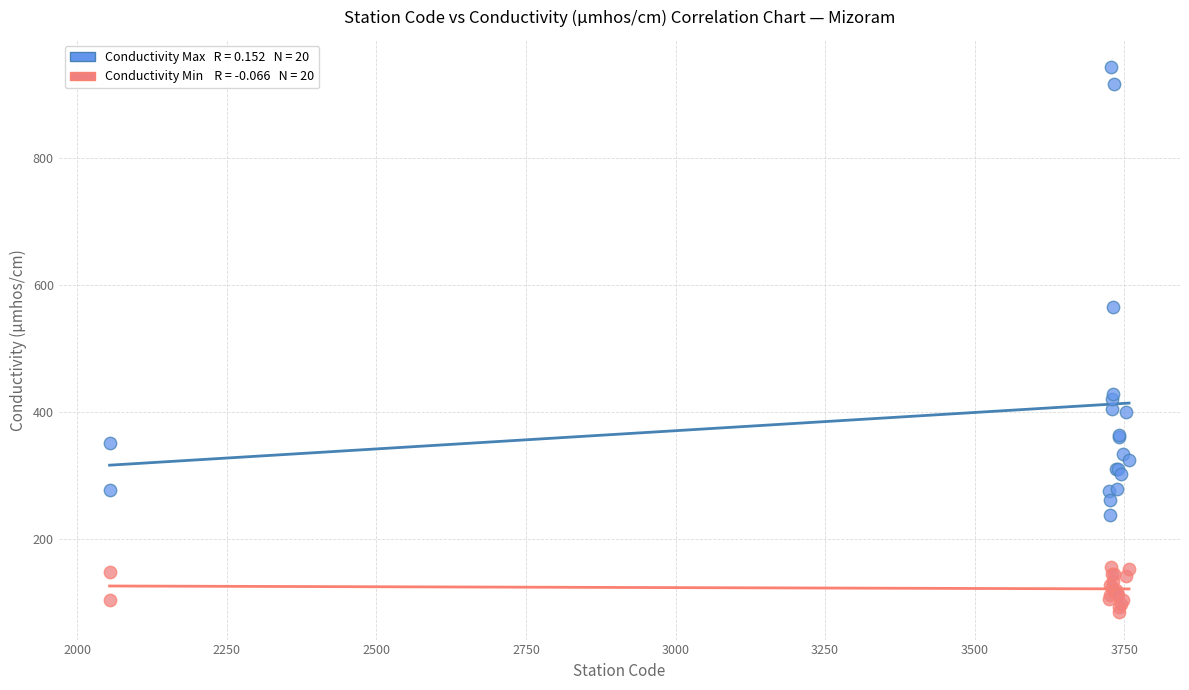

Across all series, what Y value is closest to 514?

566